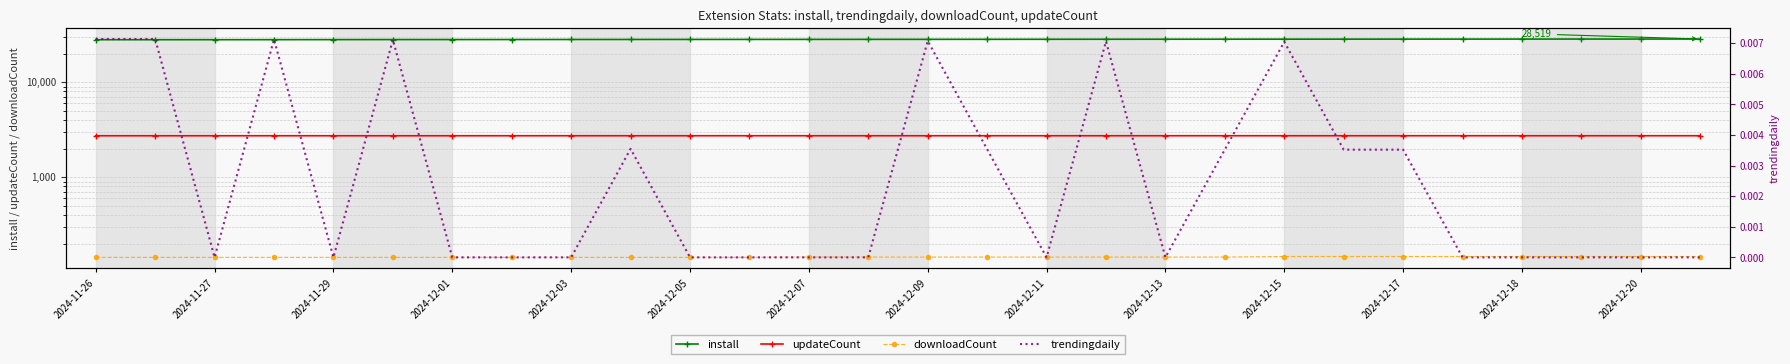

At which label does install reach its minimum?

2024-11-26